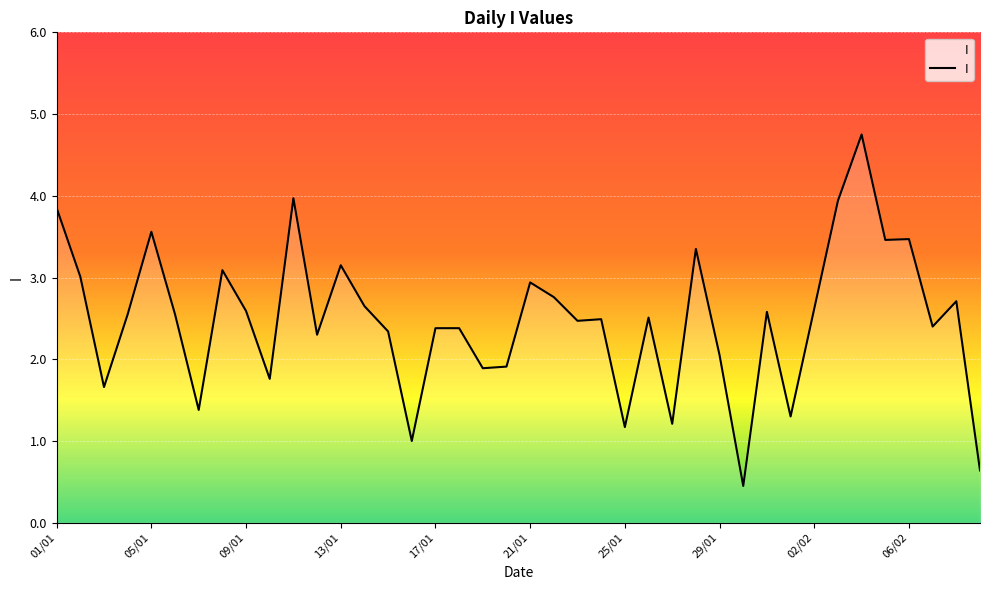

What is the difference between the maximum and minimum values?

4.3